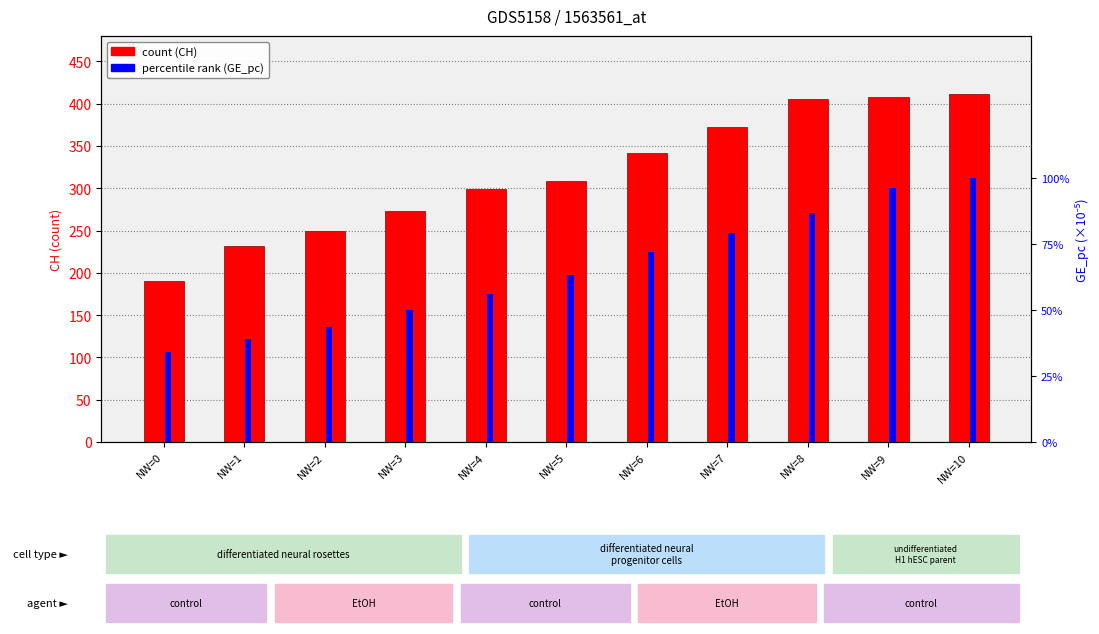

Reading right to left, transcribe all the data shown in this chart.

CH (total cases): NW=10=411.0	NW=9=408.0	NW=8=405.0	NW=7=373.0	NW=6=342.0	NW=5=309.0	NW=4=299.0	NW=3=273.0	NW=2=249.0	NW=1=232.0	NW=0=190.0
GE_pc (×10⁻⁵): NW=10=13.0	NW=9=12.5	NW=8=11.3	NW=7=10.3	NW=6=9.3	NW=5=8.2	NW=4=7.3	NW=3=6.5	NW=2=5.7	NW=1=5.0	NW=0=4.4